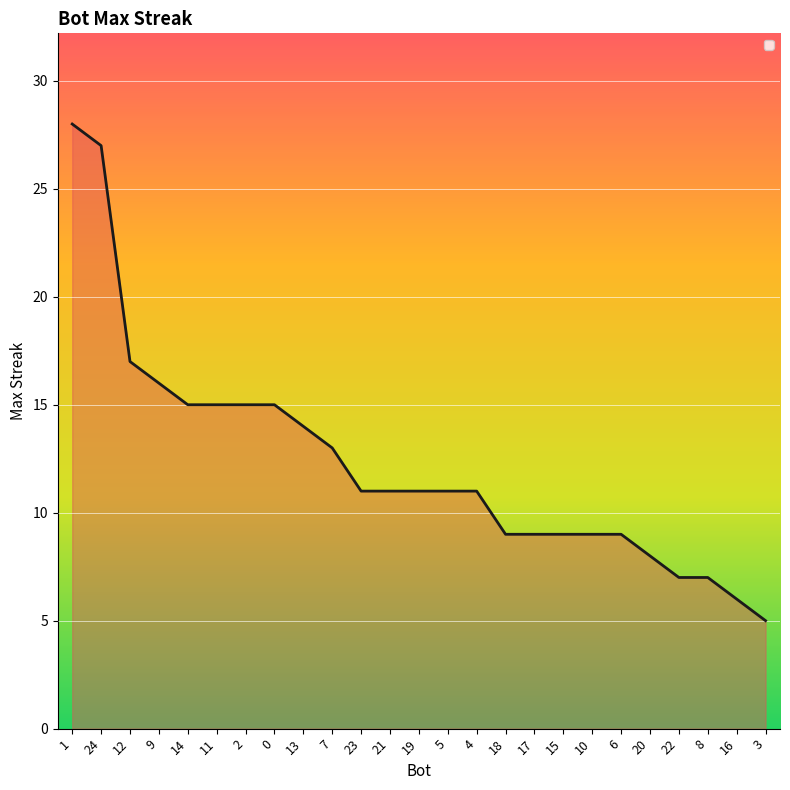

What is the sum of the values at 3 and 20?

13